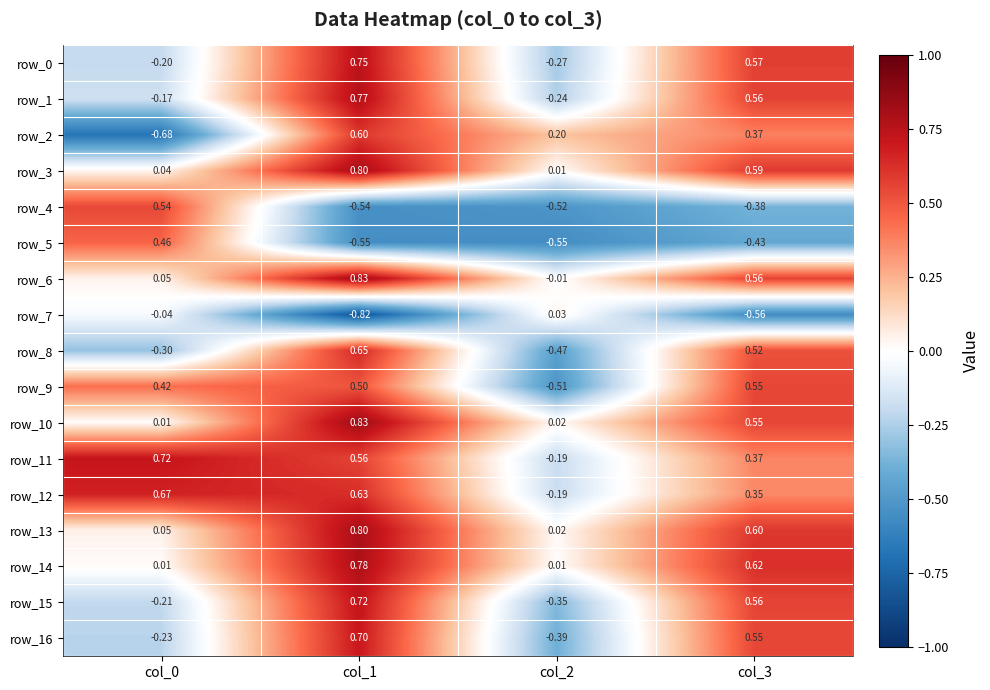

At which label does row_1 reach its minimum?

col_2